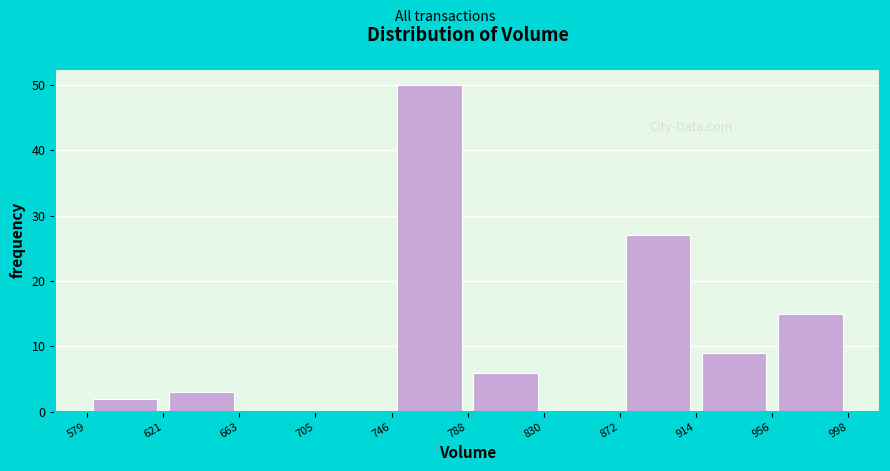

Reading left to right, transcribe this chart: for each bar, give the range it covers on the x-axis and its height. The values are not printed on the chart, so give them approximately, as read against the axis.

579 to 621: 2
621 to 663: 3
663 to 705: 0
705 to 746: 0
746 to 788: 50
788 to 830: 6
830 to 872: 0
872 to 914: 27
914 to 956: 9
956 to 998: 15